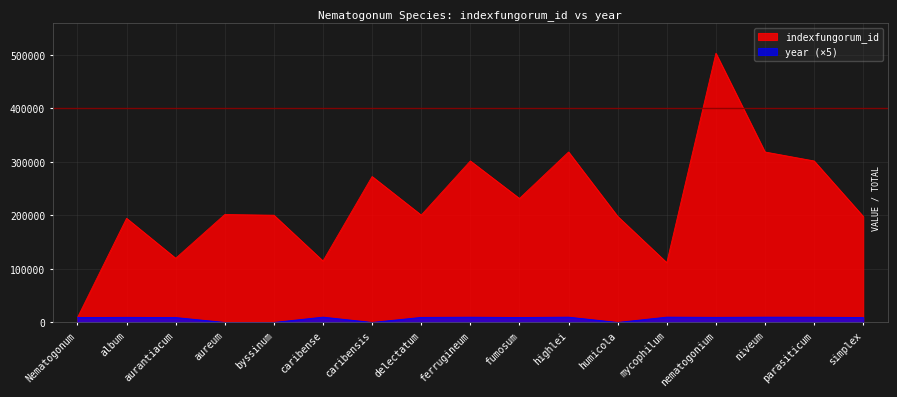

At which label is year closest to 4962?

Nematogonum